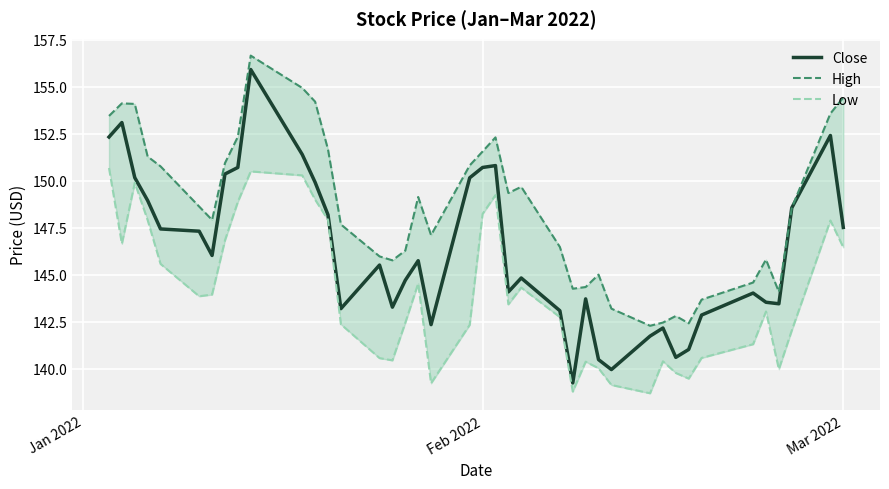

The value of Close at Mar 2022 is 147.5. True or false?

True